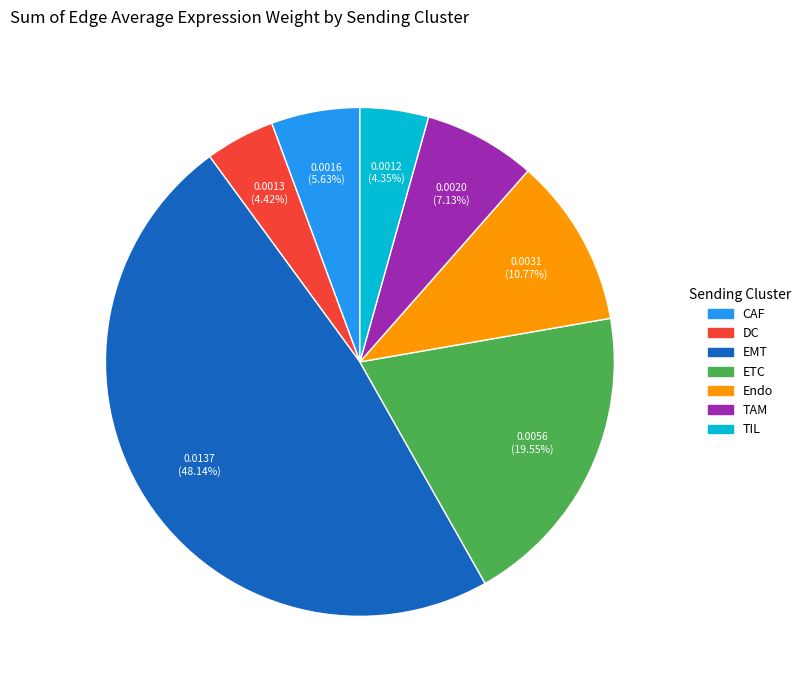

To the nearest percent, what is the average slice percentage?

14%